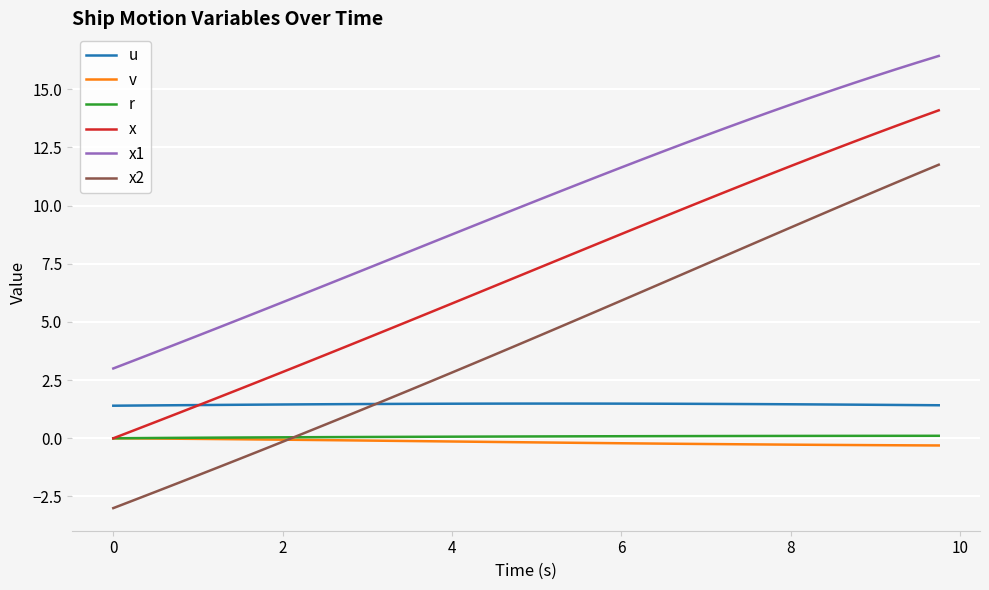

Which series has the largest total across all categories?

x1